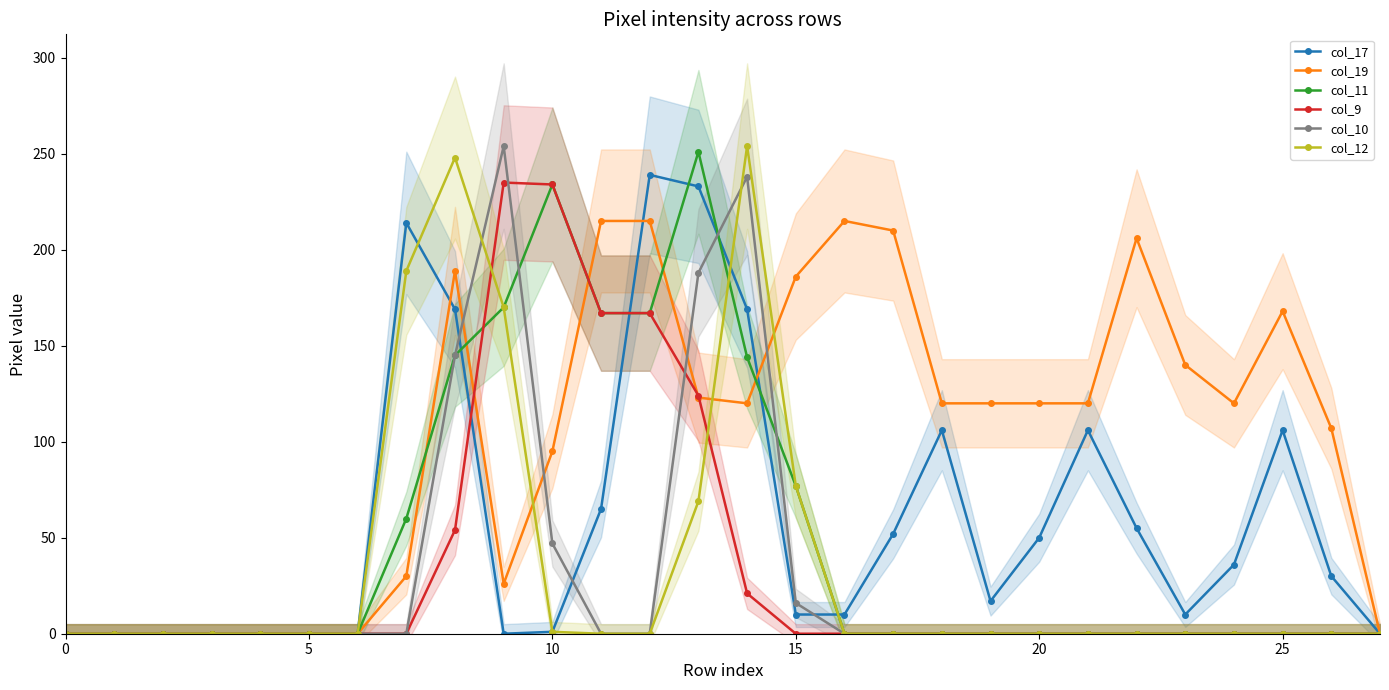

What is the sum of all col_10 values?

888